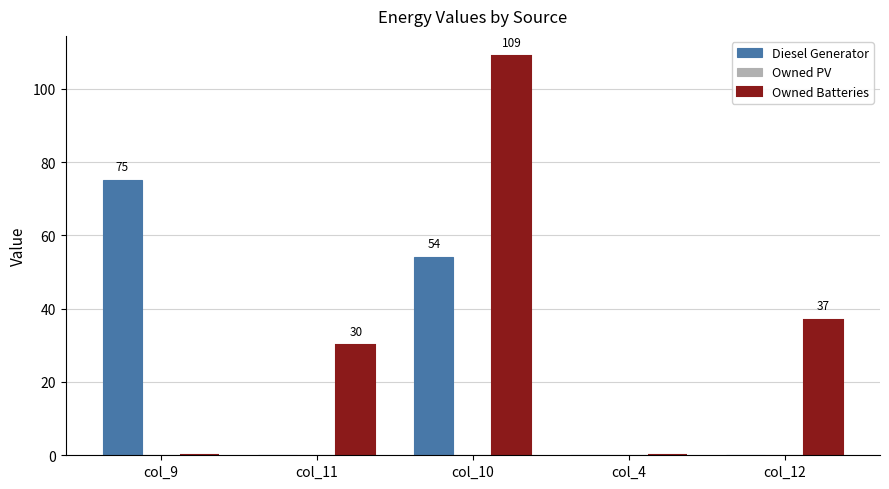

What is the sum of the Diesel Generator values at col_4 and col_10?

54